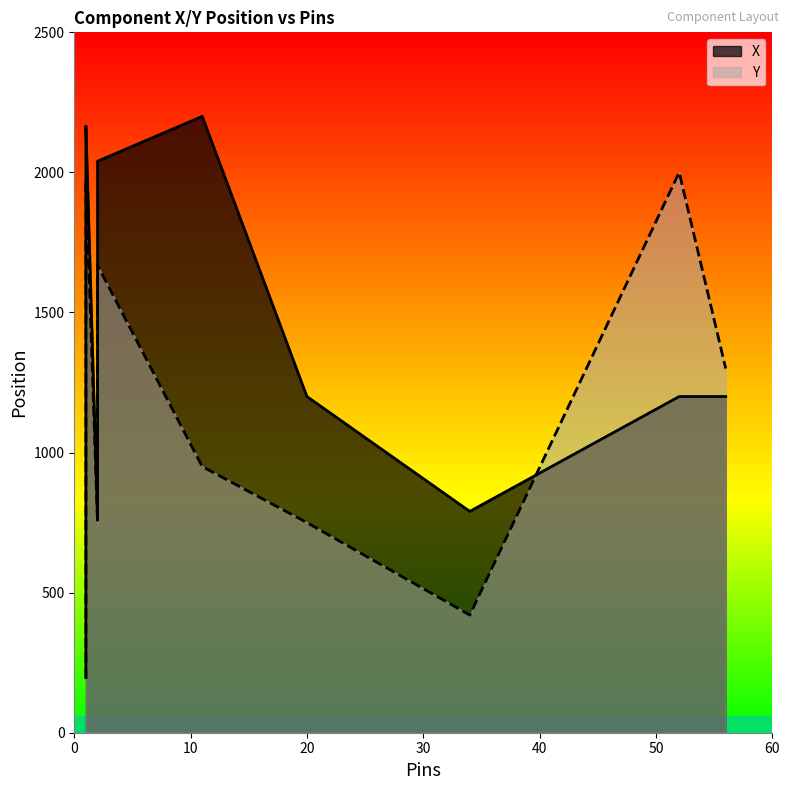

Which has a higher value, 1 or 1?

1